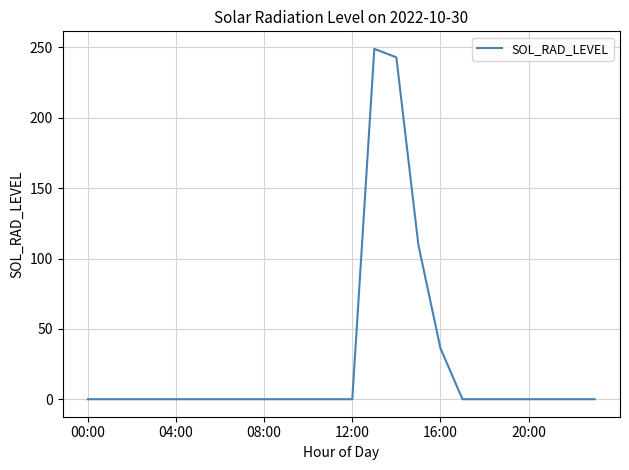

What is the difference between the maximum and minimum values?

249.0